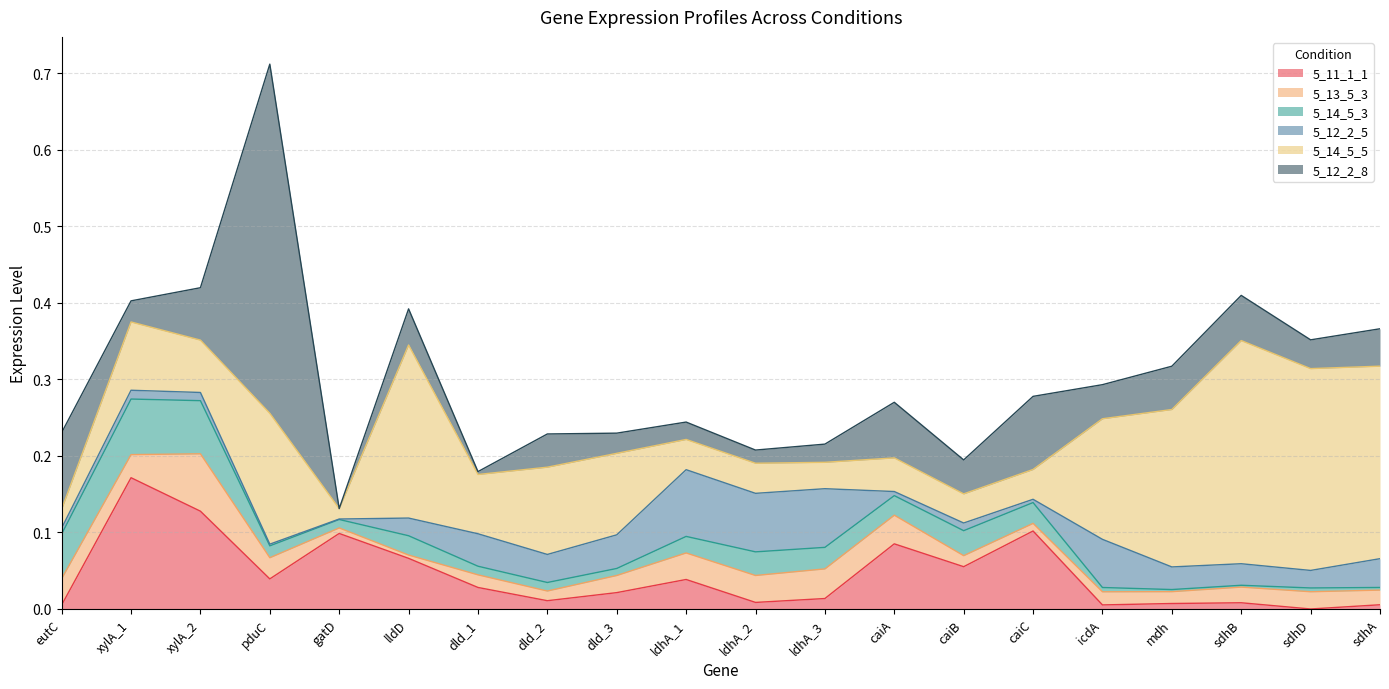

Between which two adjacent categories do 5_13_5_3 and 5_12_2_8 first intersect?

eutC and xylA_1